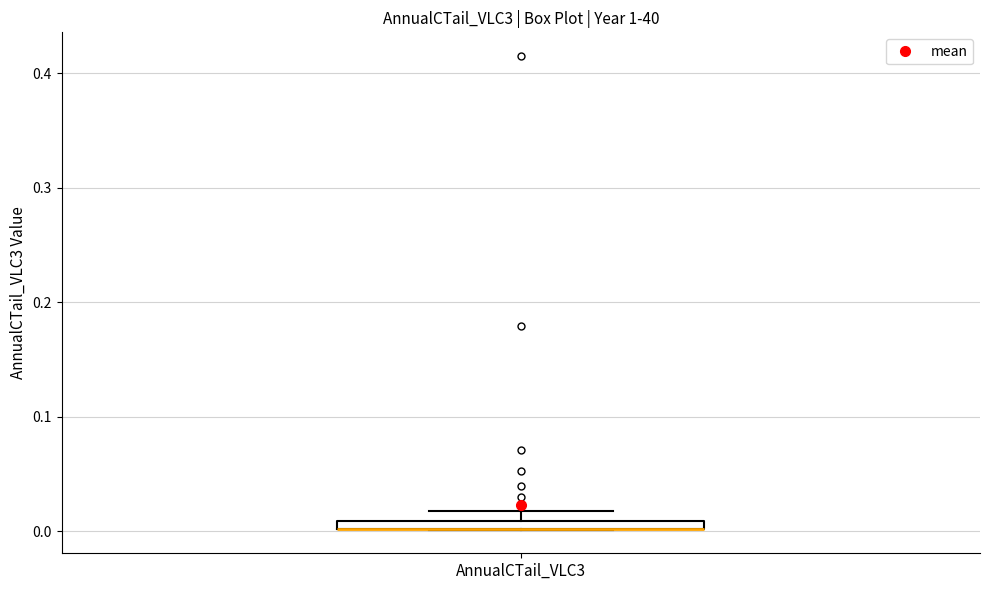

Where is the lower edge of the box for AnnualCTail_VLC3 on the y-axis? The values are not printed on the chart, so give them approximately, as read against the axis.

0.00